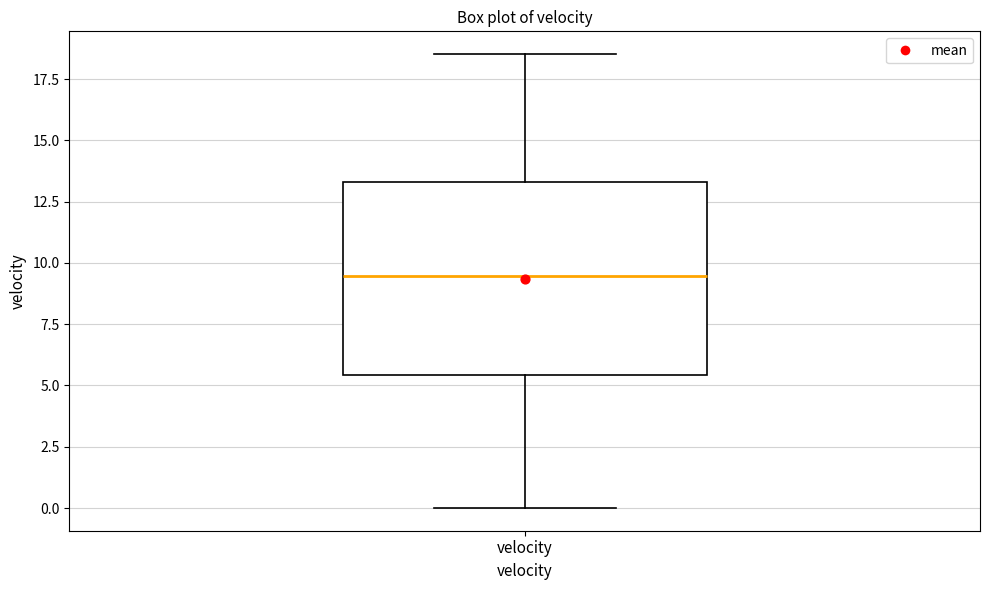

Where is the lower edge of the box for velocity on the y-axis? The values are not printed on the chart, so give them approximately, as read against the axis.

5.5